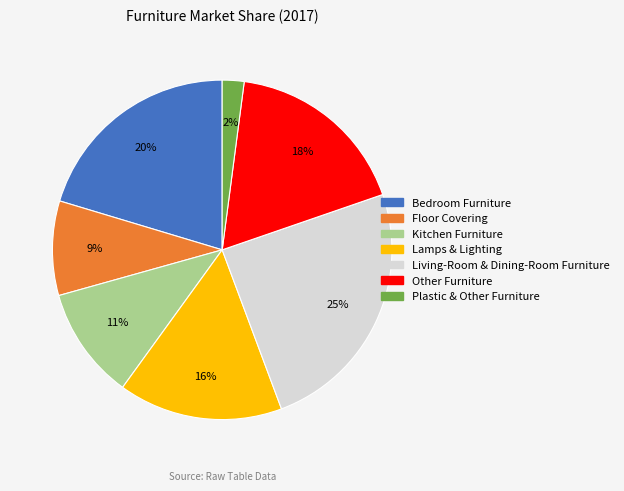

Approximately how many times larger is the value at Living-Room & Dining-Room Furniture compared to Bedroom Furniture?

1.2